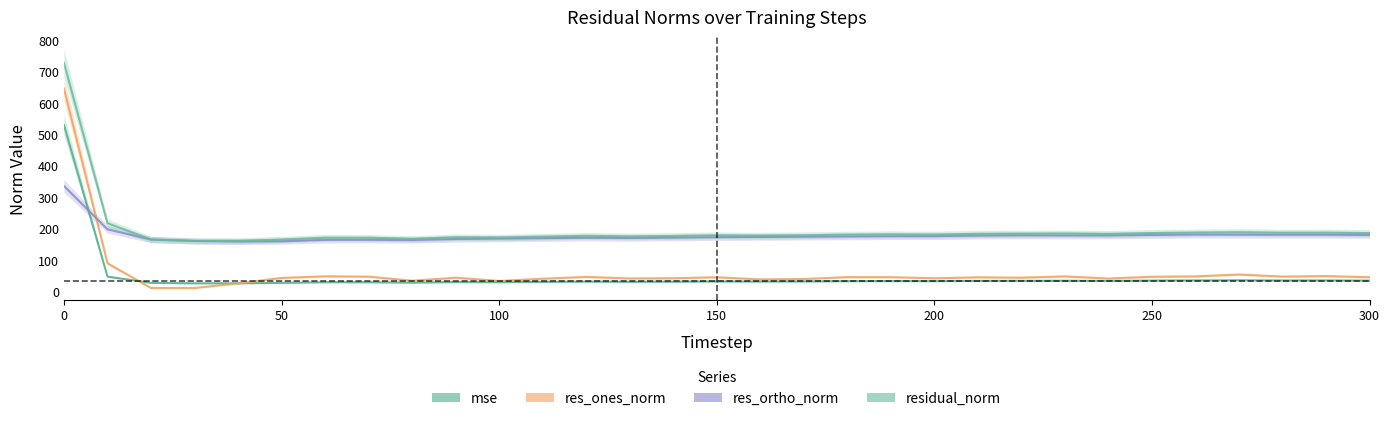

What is the value of the residual_norm point at the 26th from the left?

186.1